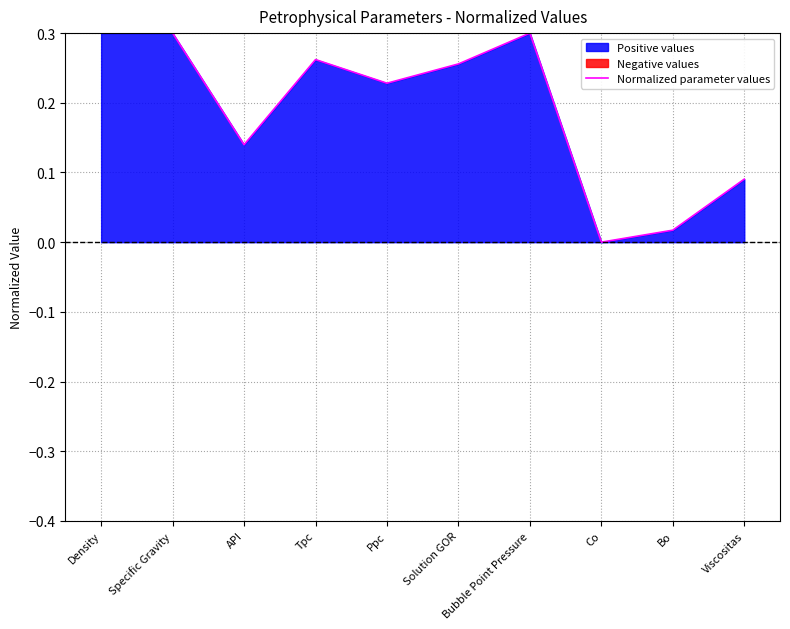

True or false: the data shows 0.3 at Bubble Point Pressure.

True